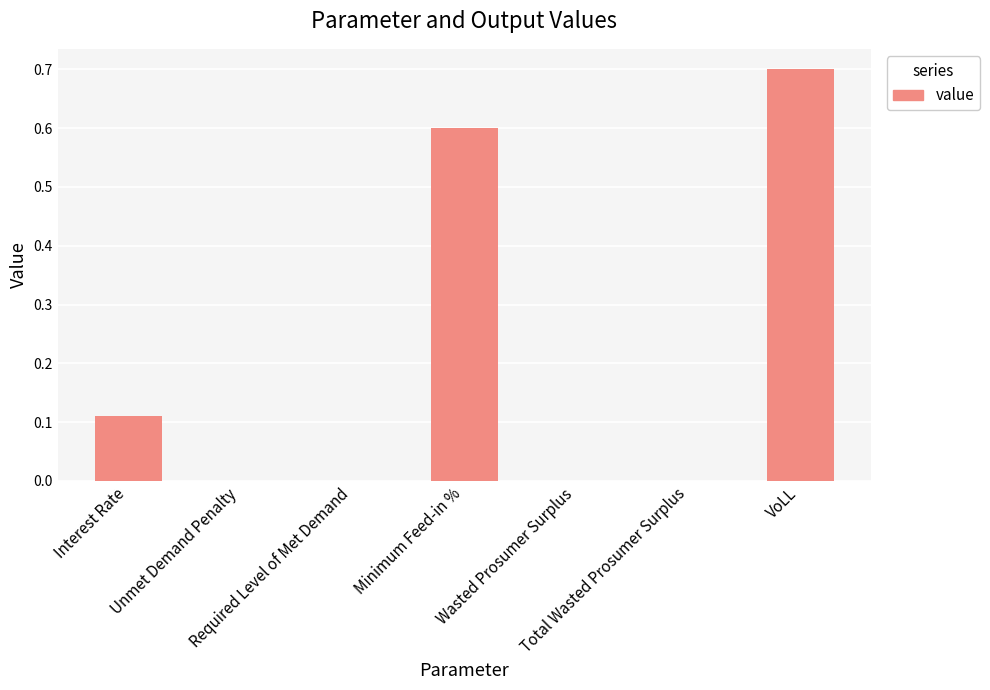

What is the greatest value displayed?

0.7